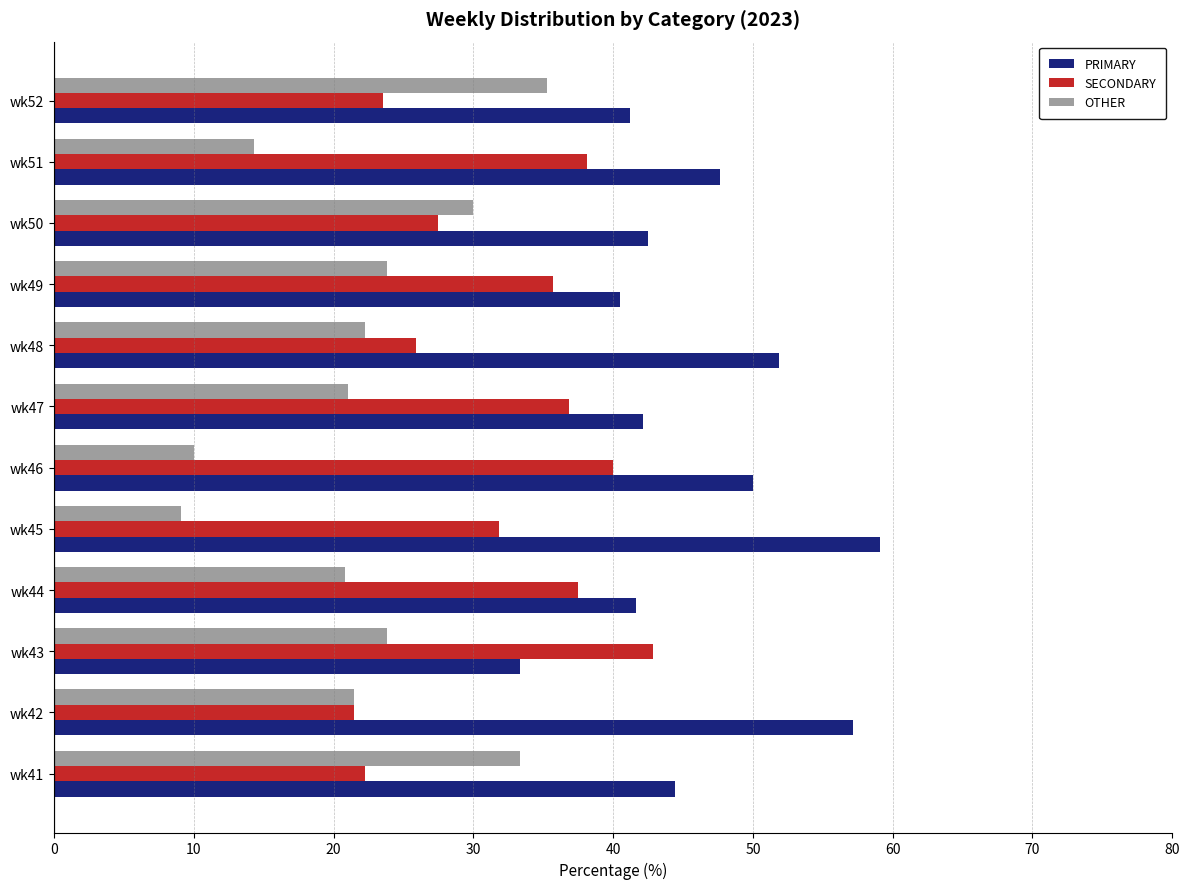

What is the highest value of the SECONDARY series?

42.9